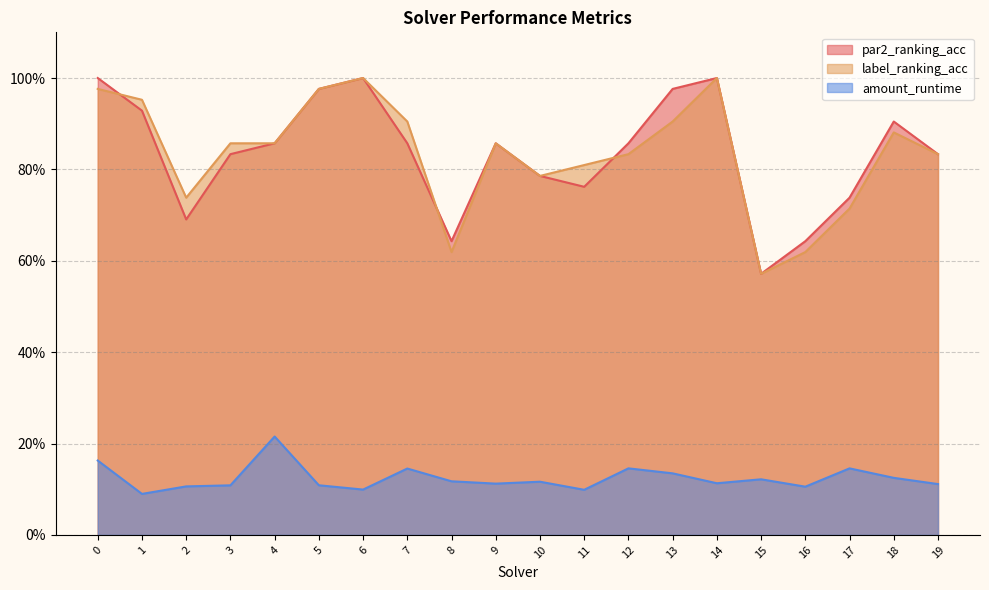

Between 3 and 7, which is larger?

7